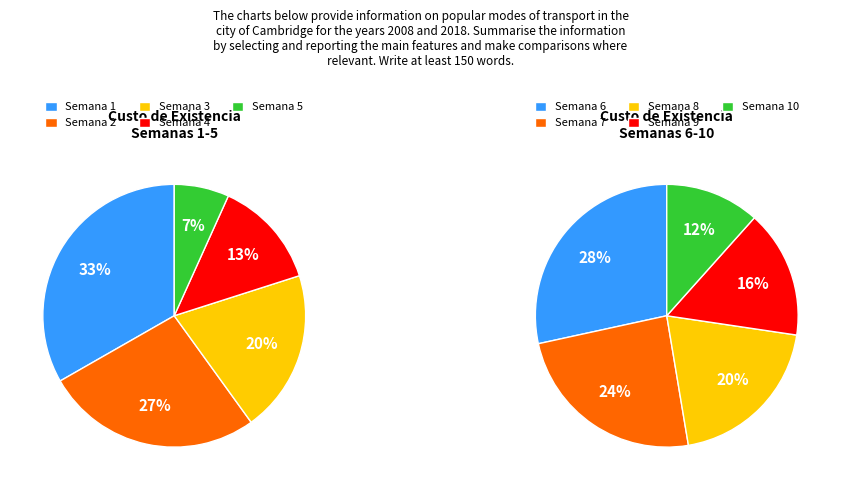

Is there any slice that represents more than half of the pie?

No